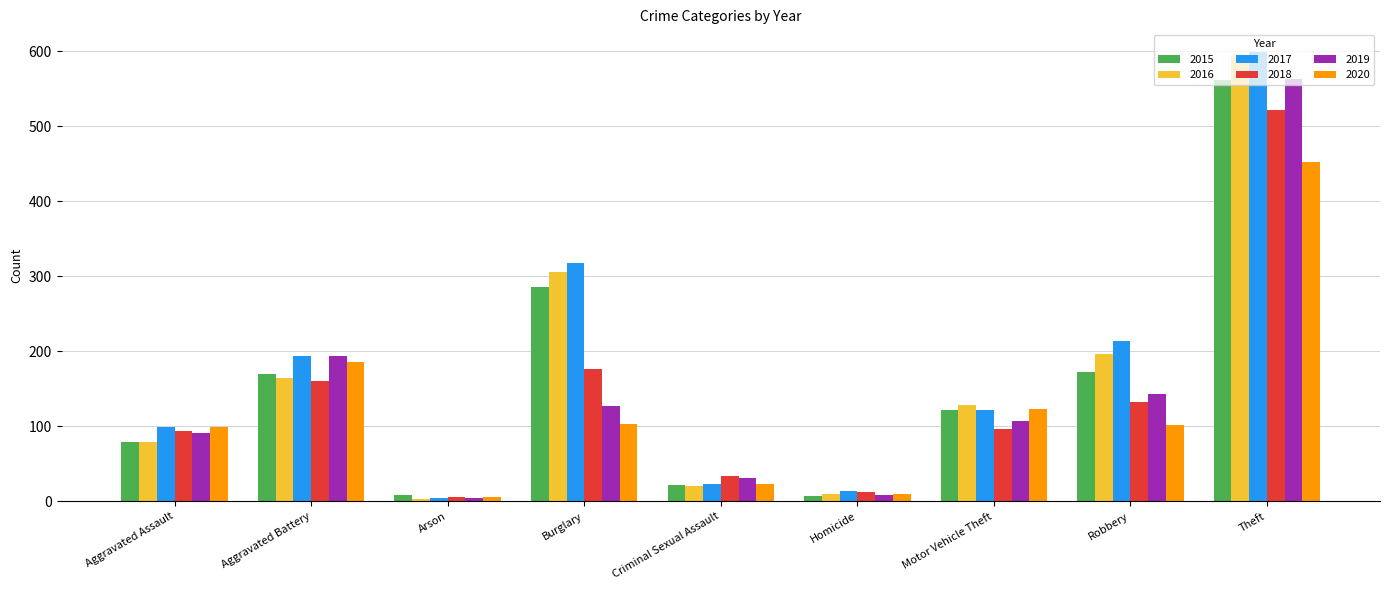

Which series has the widest spread of values?

2017